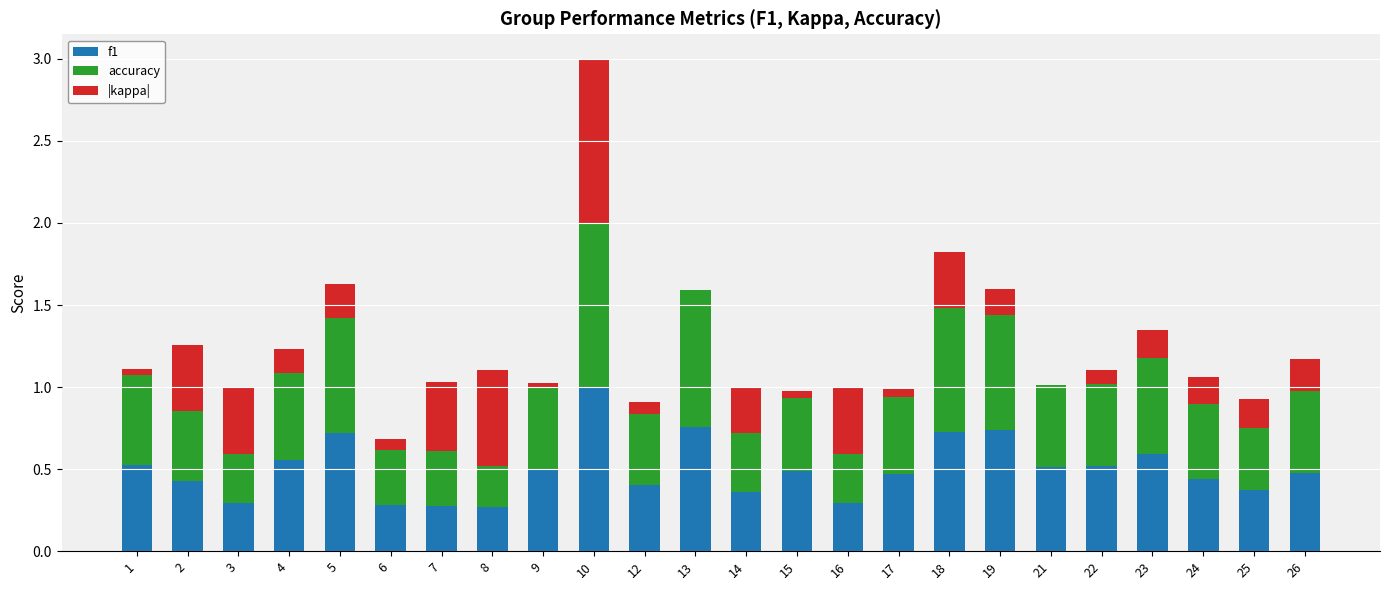

Count the number of data series in this chart.

3